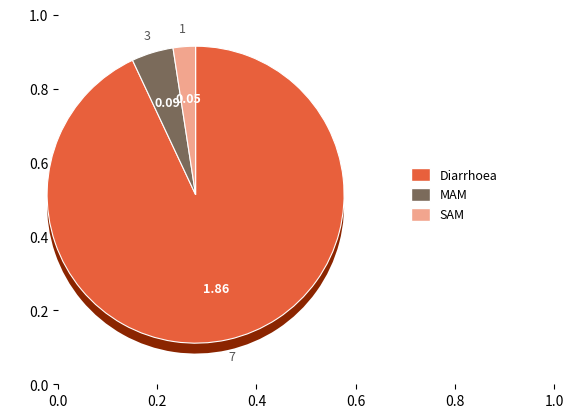

How many segments does this pie chart have?

3